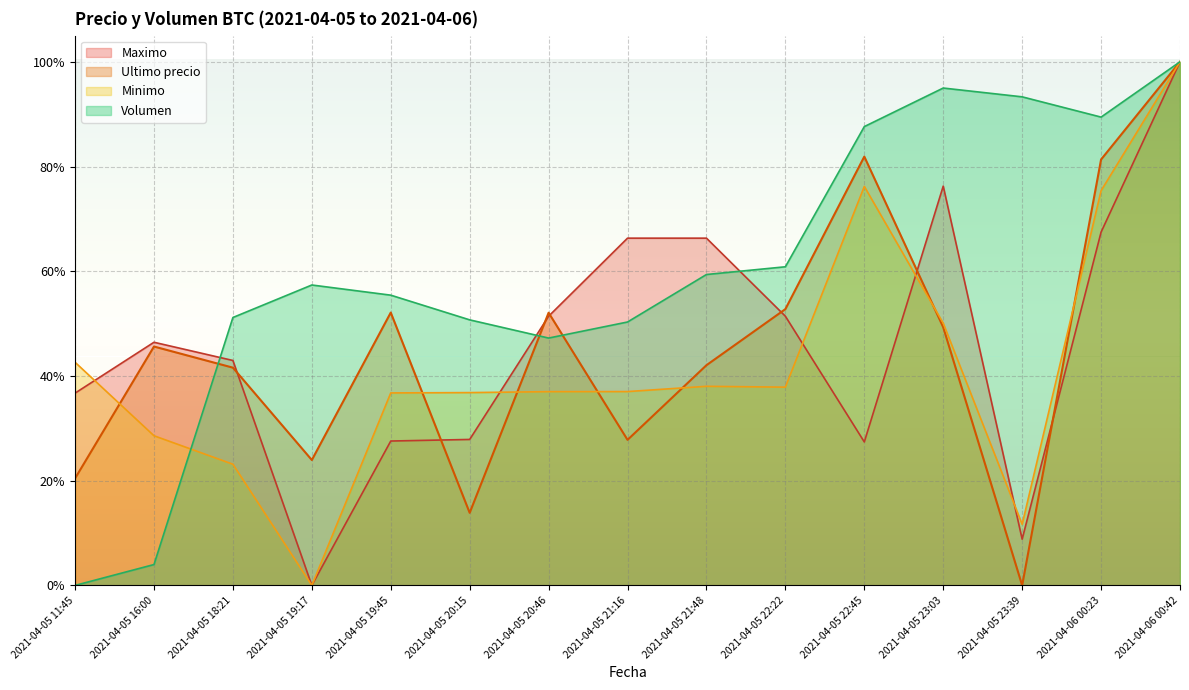

What is the maximum value for Volumen?

1.0